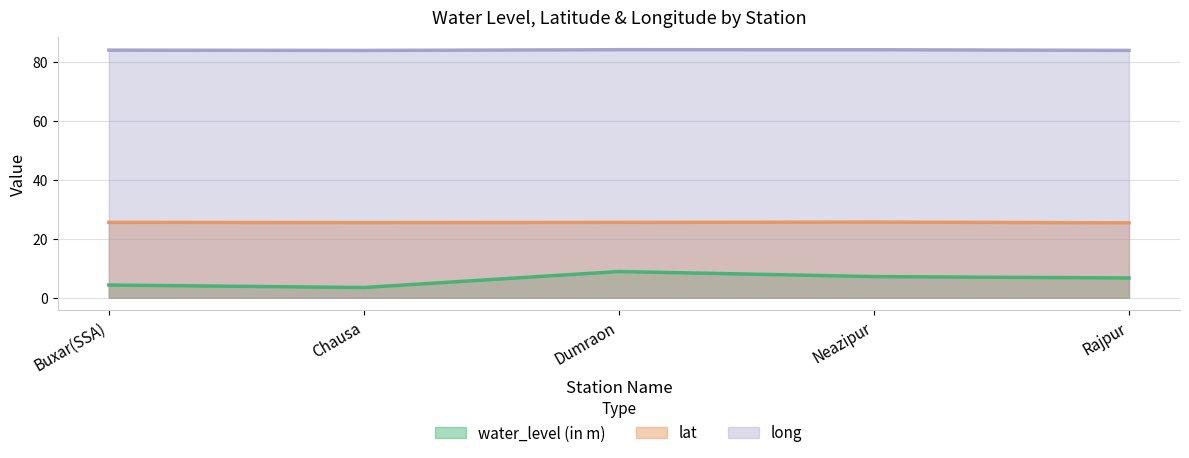

The long series shows 22.5 at Dumraon. True or false?

False